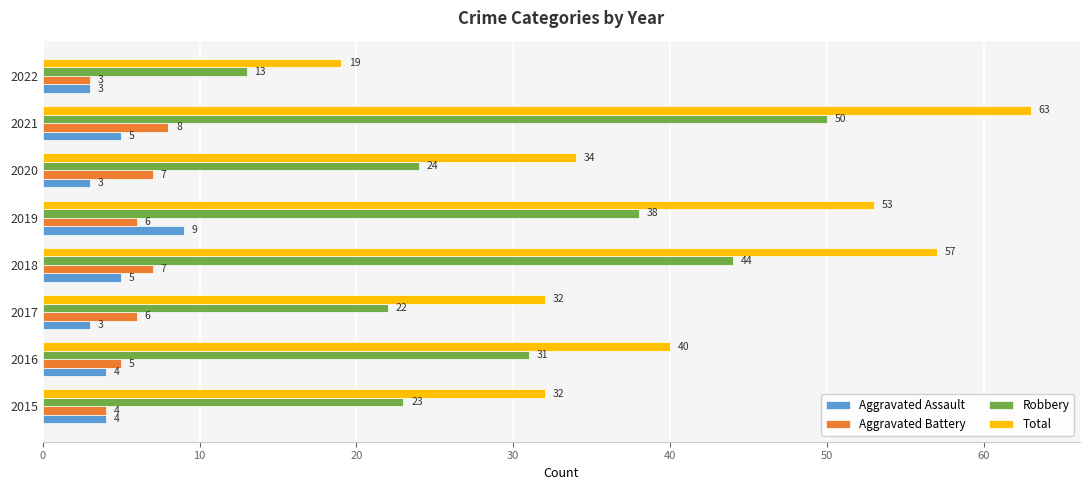

Which series has the widest spread of values?

Total